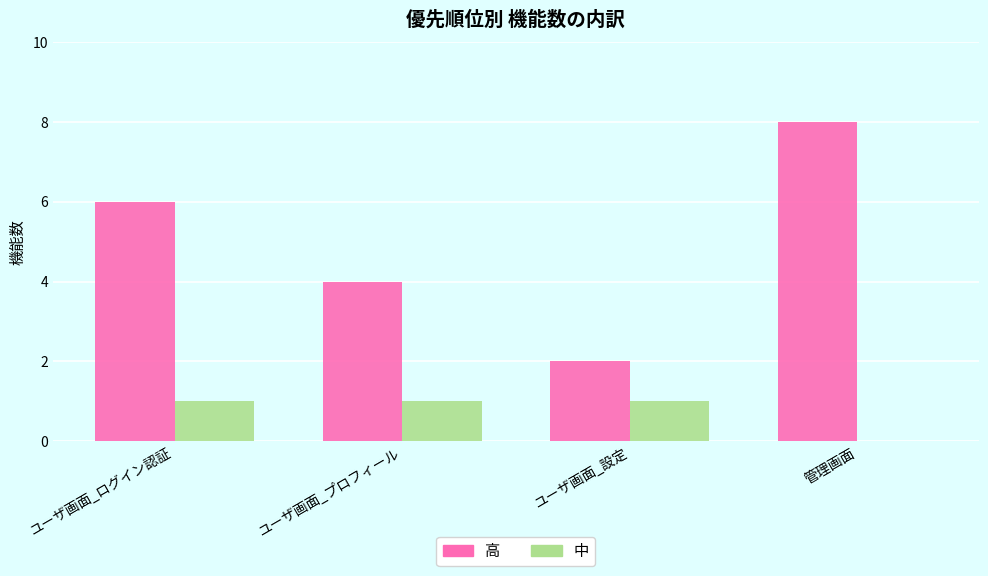

What is the greatest value displayed?

8